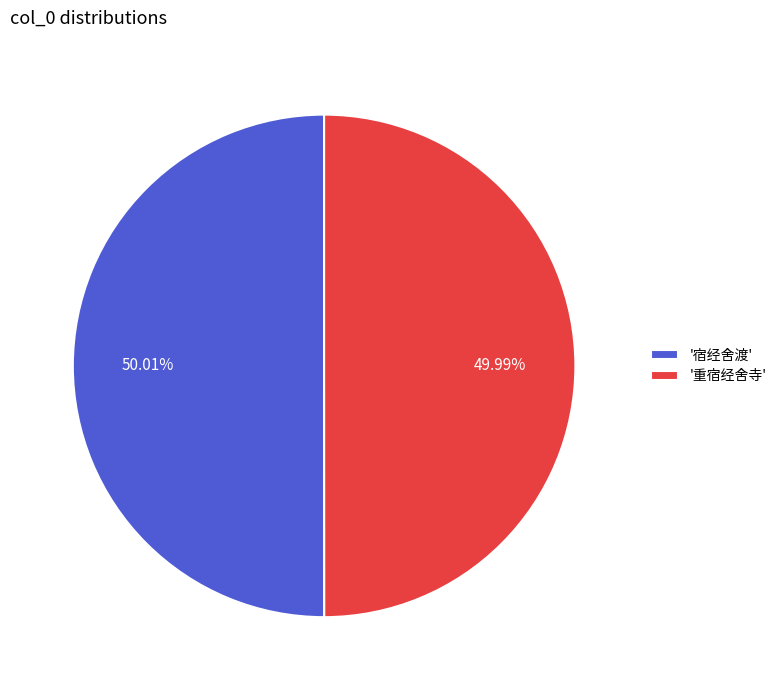

Is the sum of '宿经舍渡' and '重宿经舍寺' greater than half?

Yes